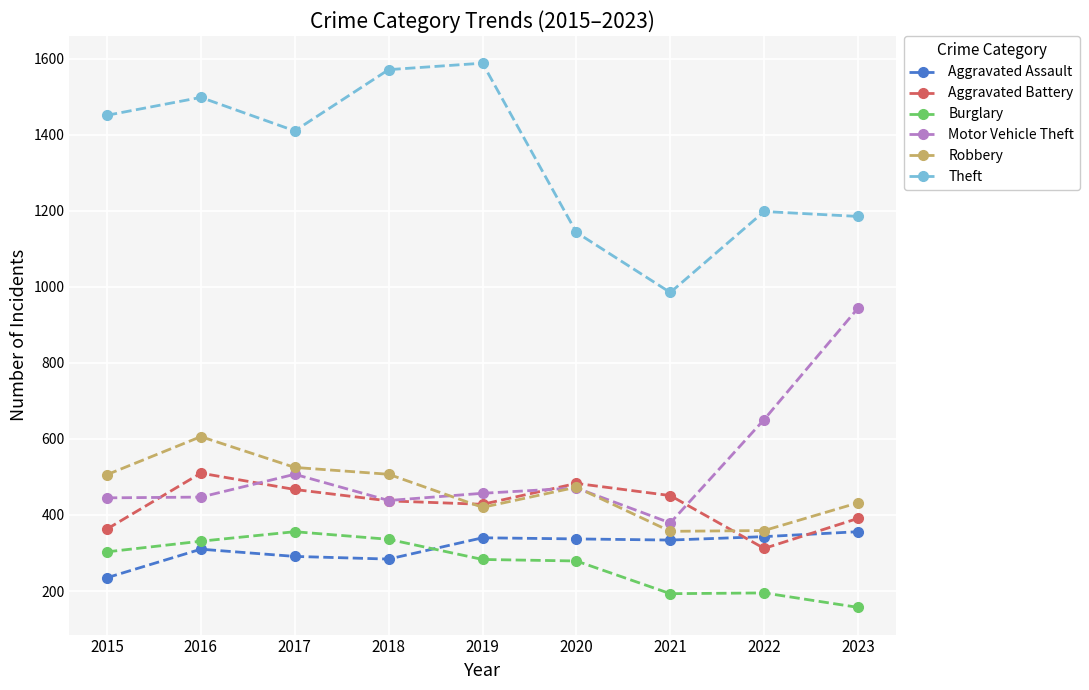

Between which two adjacent categories do Robbery and Motor Vehicle Theft first intersect?

2018 and 2019